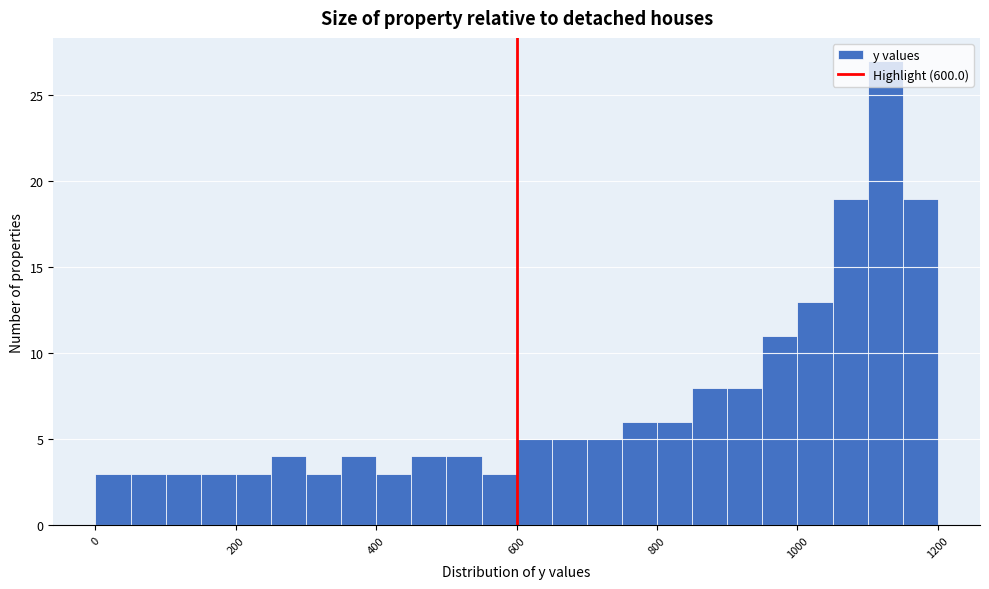

Read against the x-axis, roughly where is the centre of the tallest bar?

1120